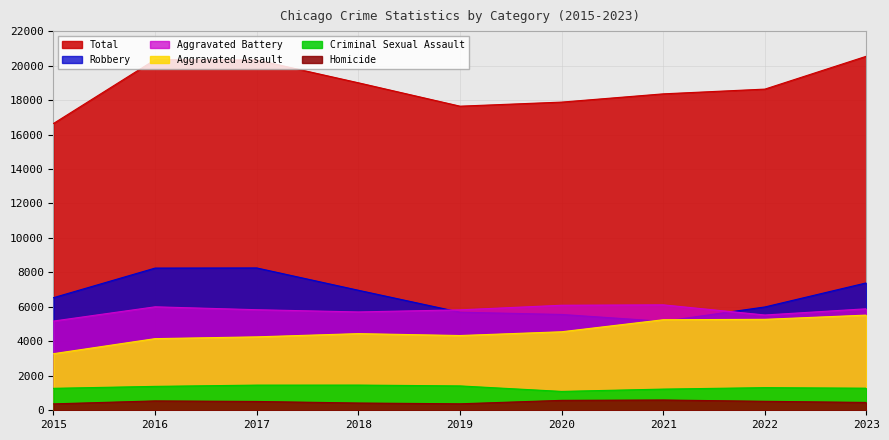

How many data points in Criminal Sexual Assault are above 1314?

4